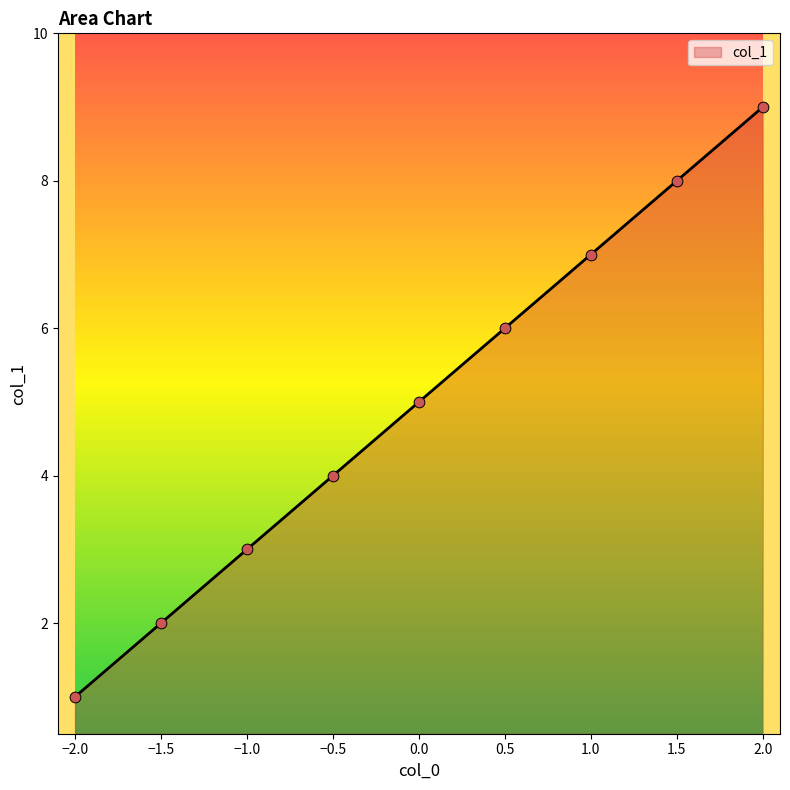

What is the change in value from 0.5 to 1.0?

+1